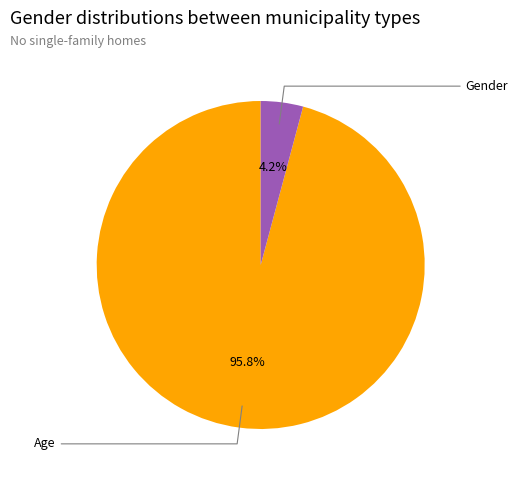

Is there any slice that represents more than half of the pie?

Yes